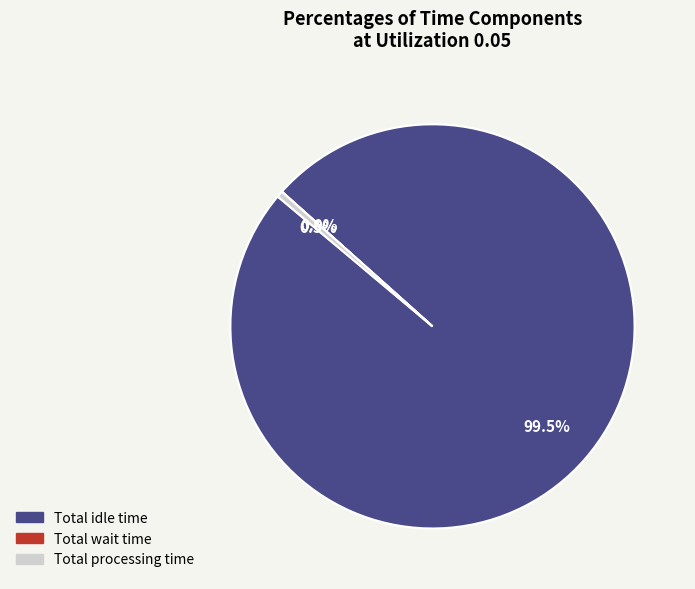

Which slice represents more than half of the pie?

Total idle time